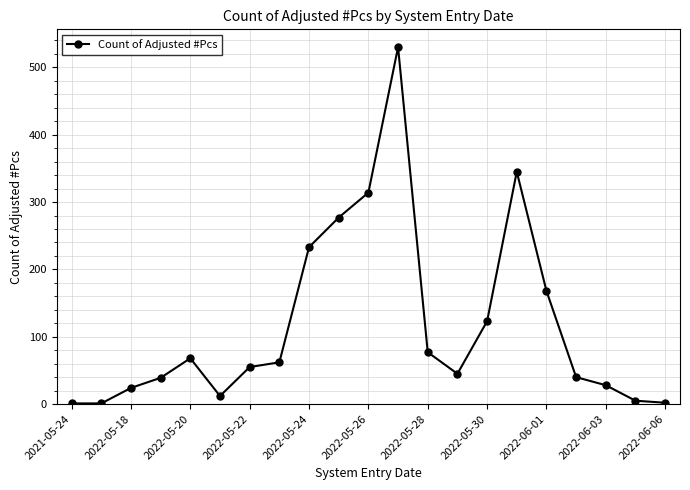

What is the greatest value displayed?

530